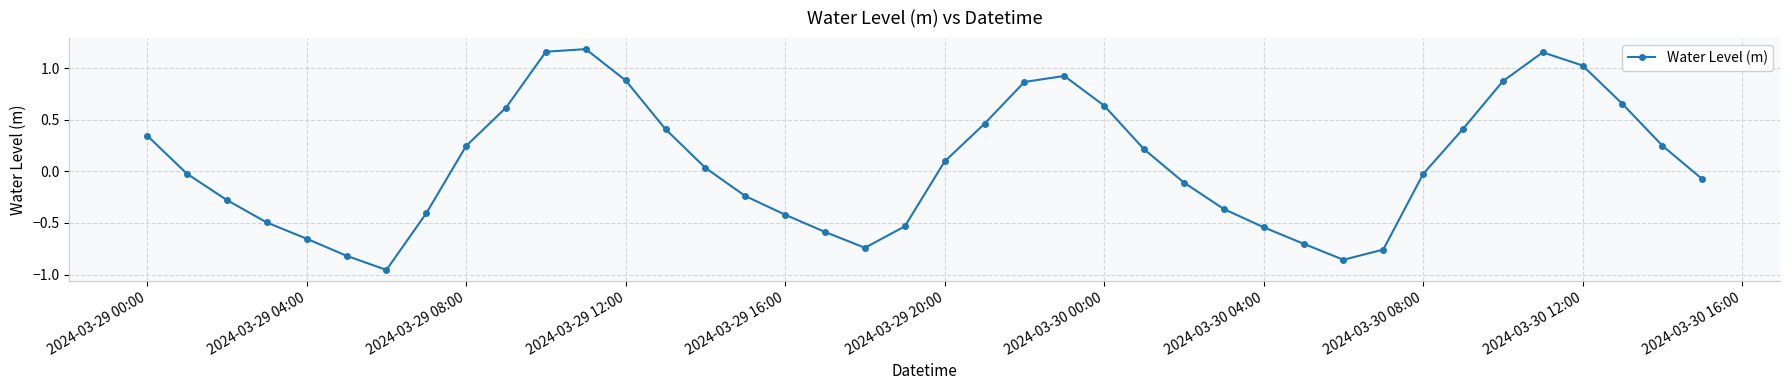

How many lines are shown in the chart?

1